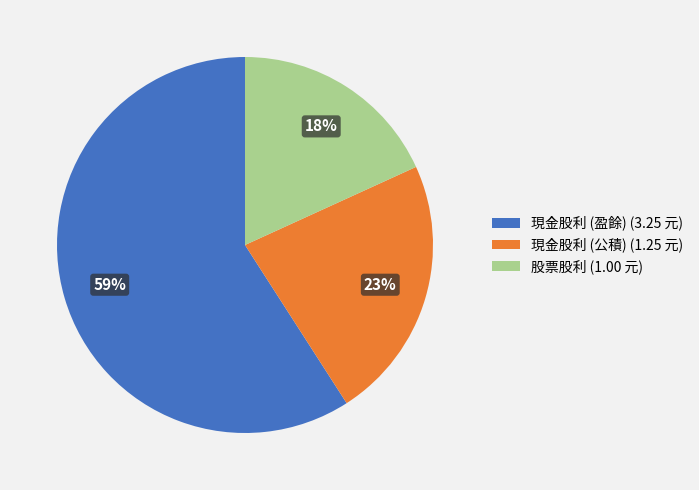

Is the sum of 現金股利 (公積) (1.25 元) and 現金股利 (盈餘) (3.25 元) greater than half?

Yes